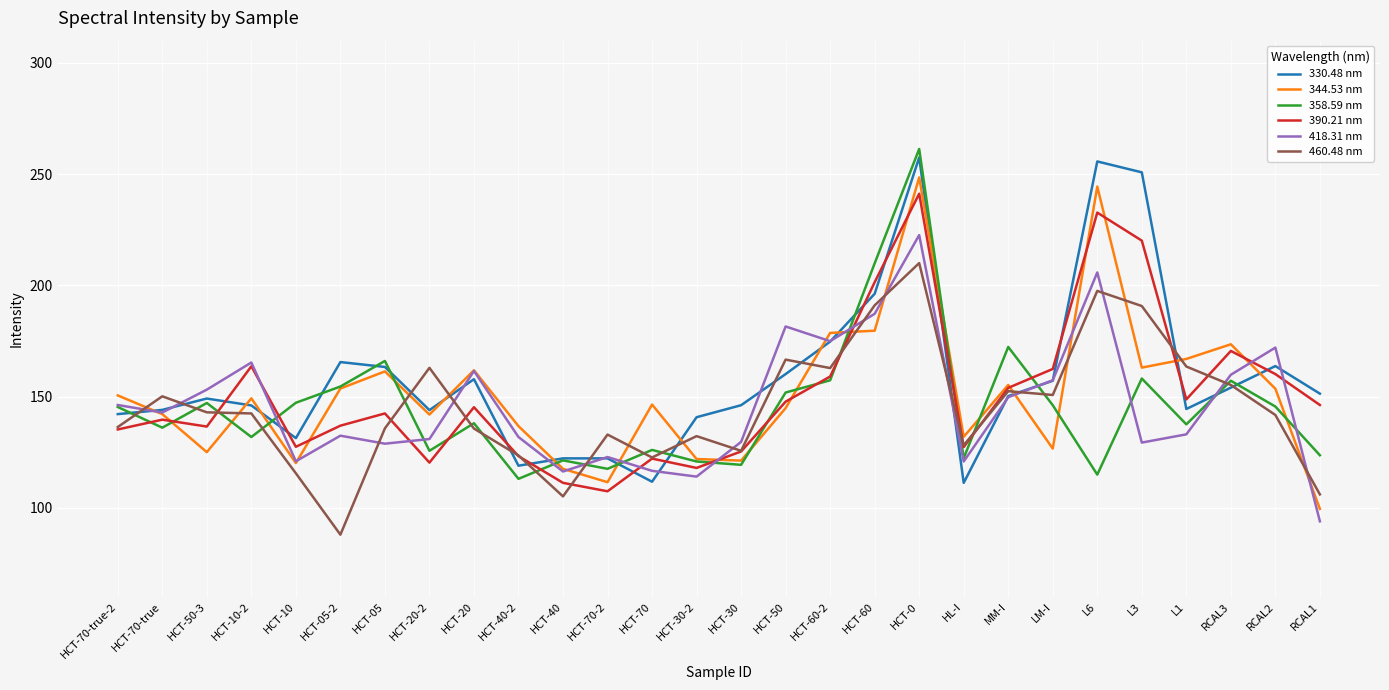

How many values in the 344.53 nm series exceed 149?

14